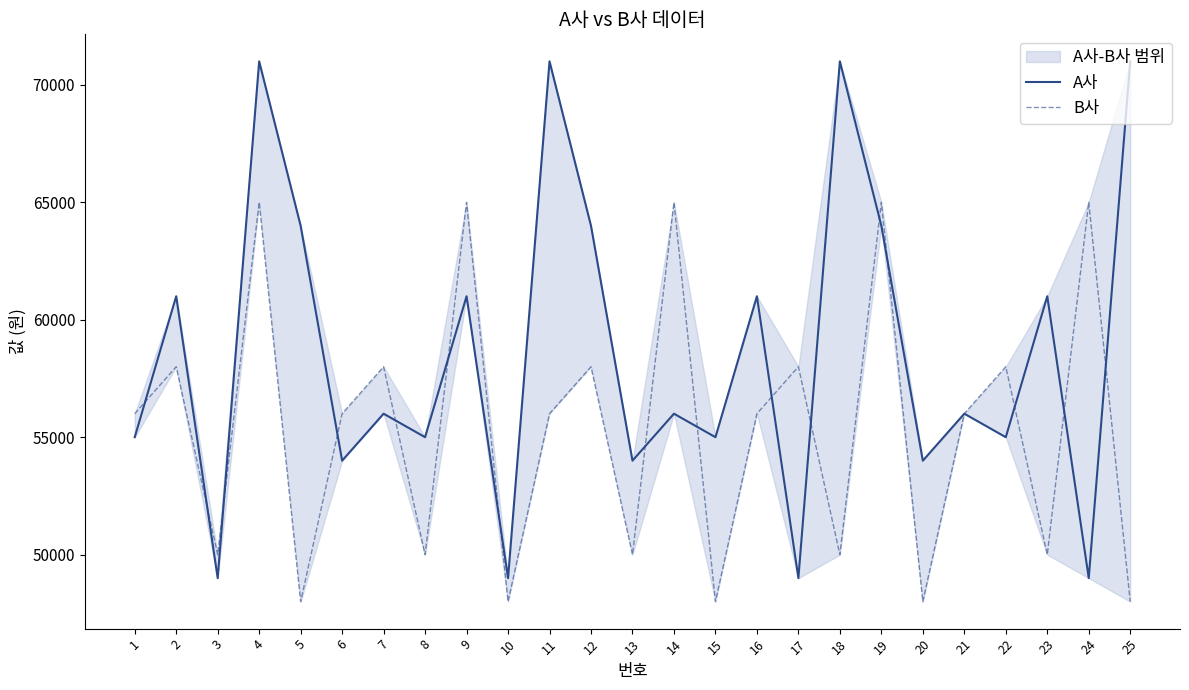

Is it true that B사 equals 88002 at 7?

False